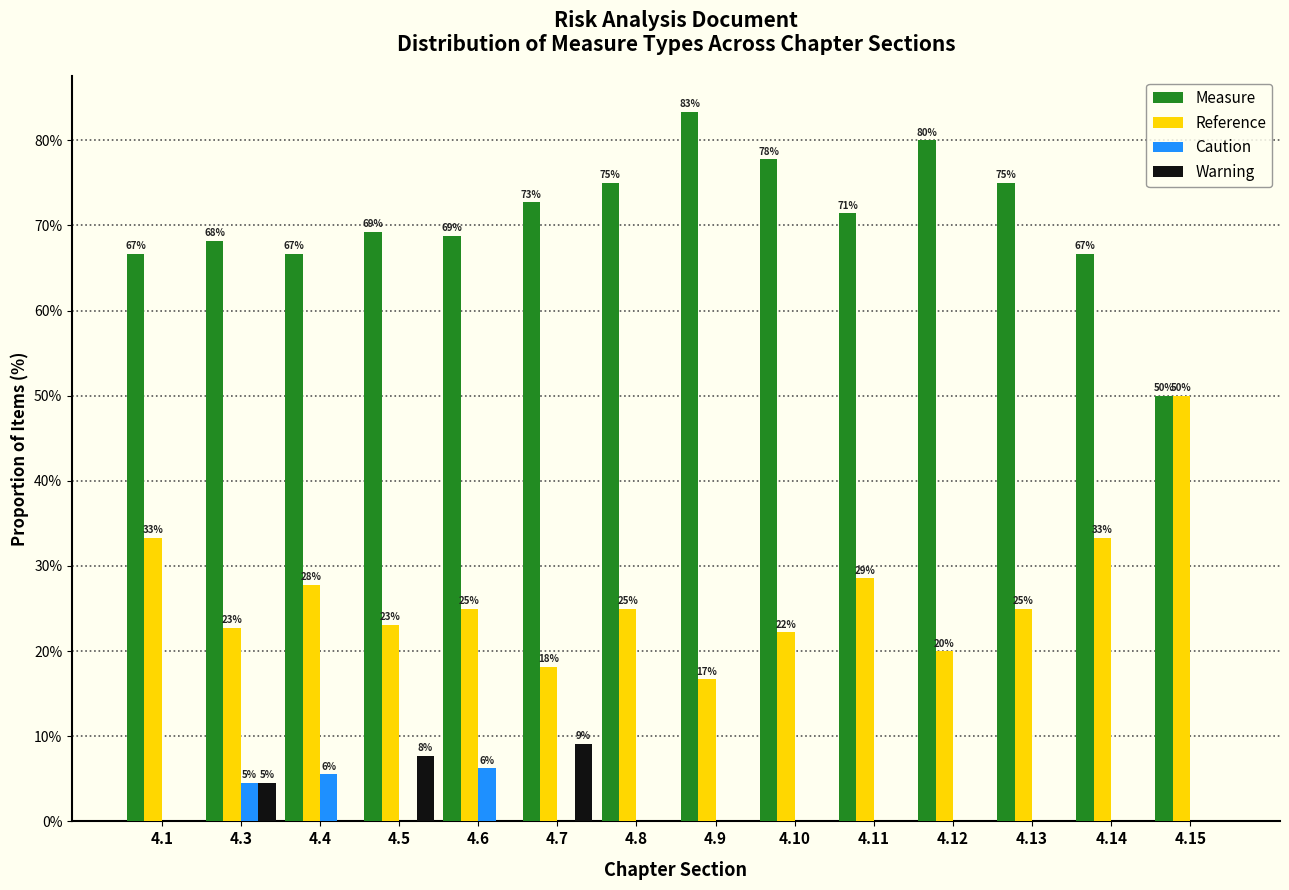

Where does the Reference series first go above 25?

4.1